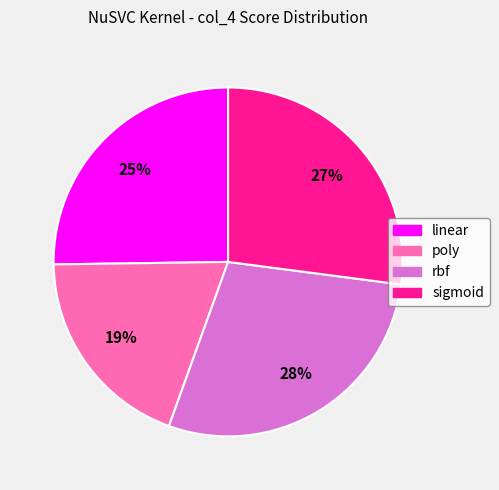

Does rbf account for over 50% of the chart?

No